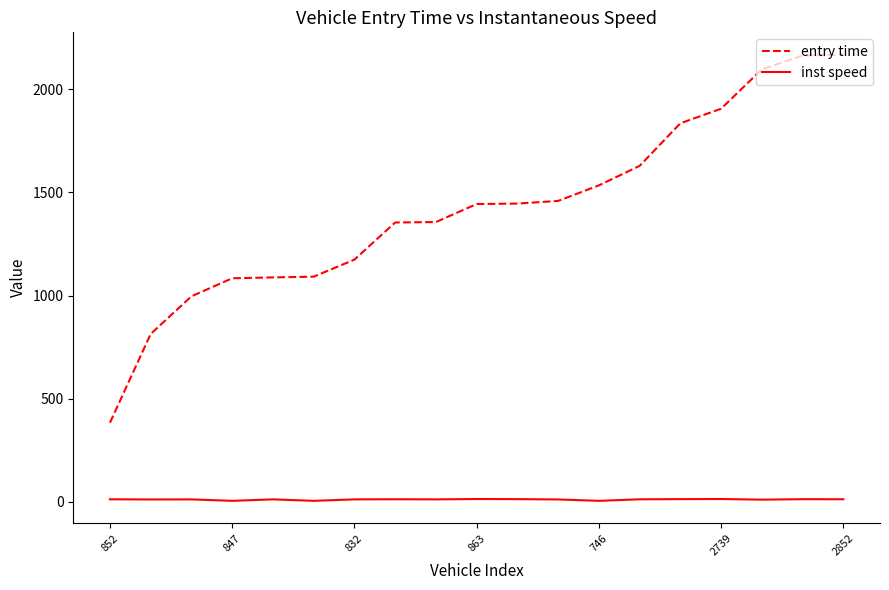

How many distinct data groups are displayed?

2